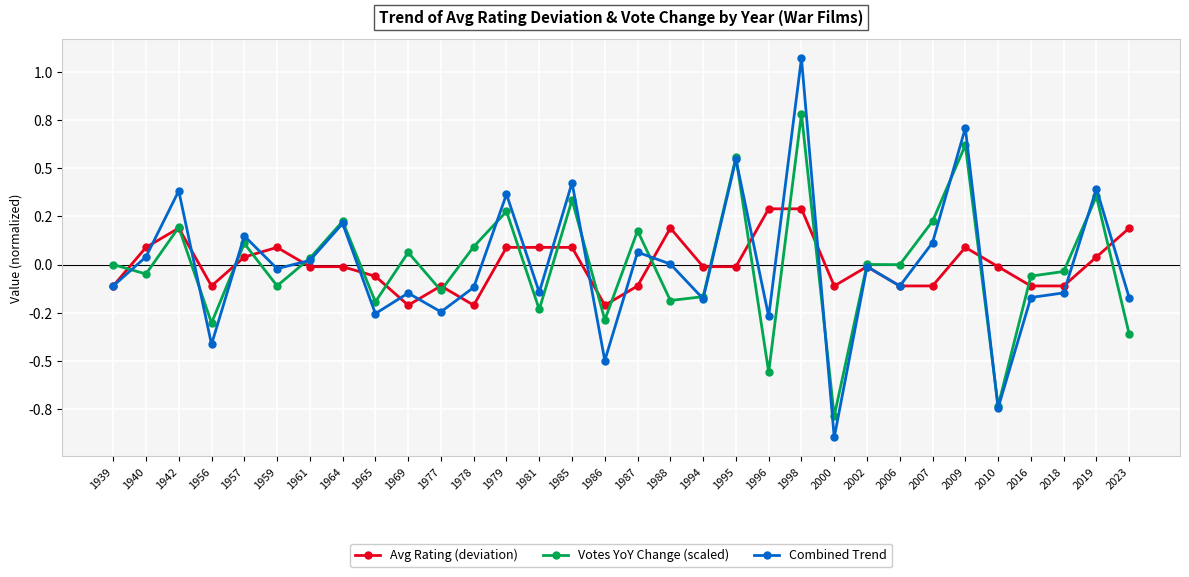

Between 1978 and 1998, which series saw the biggest shift?

Combined Trend